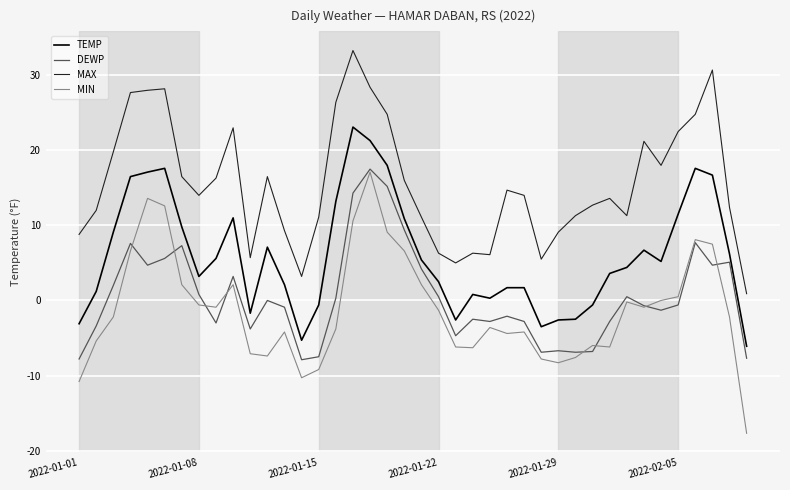

Which series has the widest spread of values?

MIN